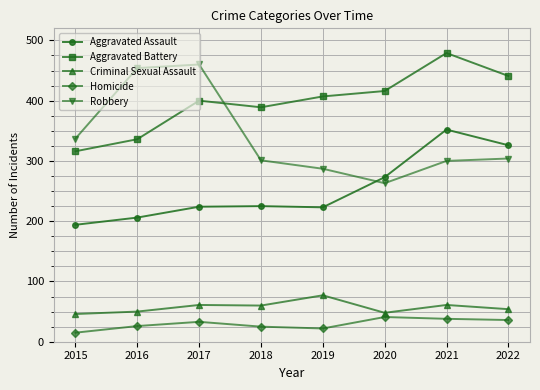

True or false: Aggravated Battery has more than 0 interior local peaks.

True